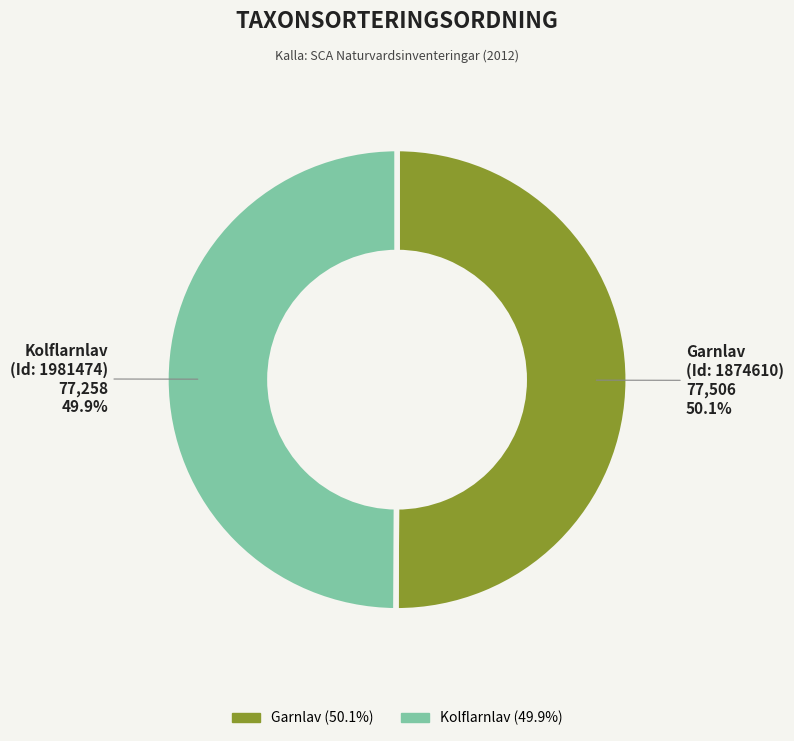

What portion of the pie excludes Garnlav?

49.9%